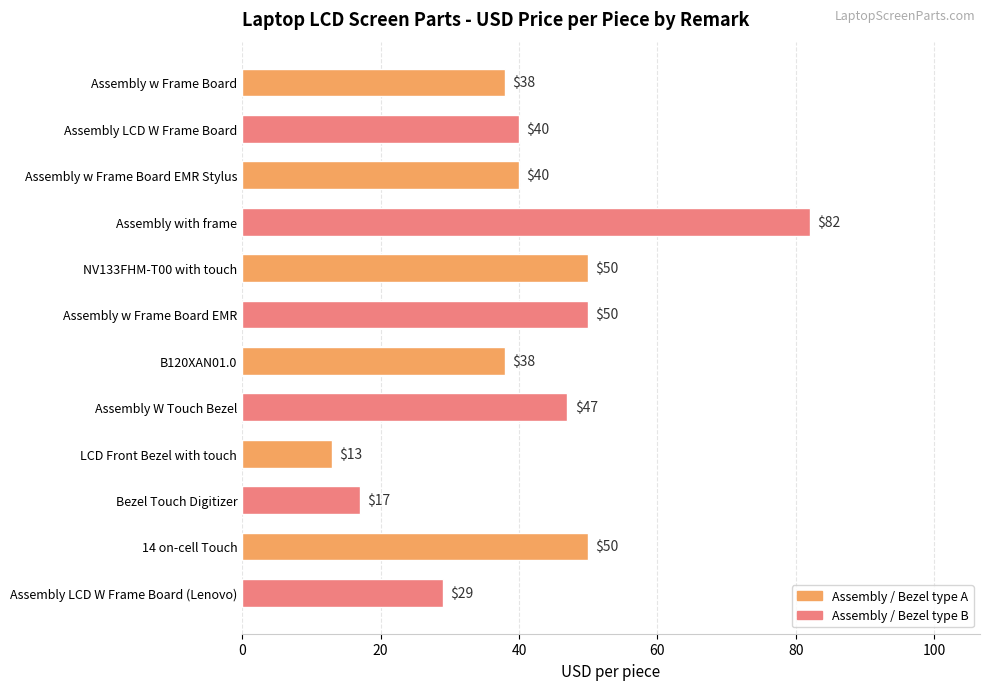

What is the maximum value shown in the chart?

82